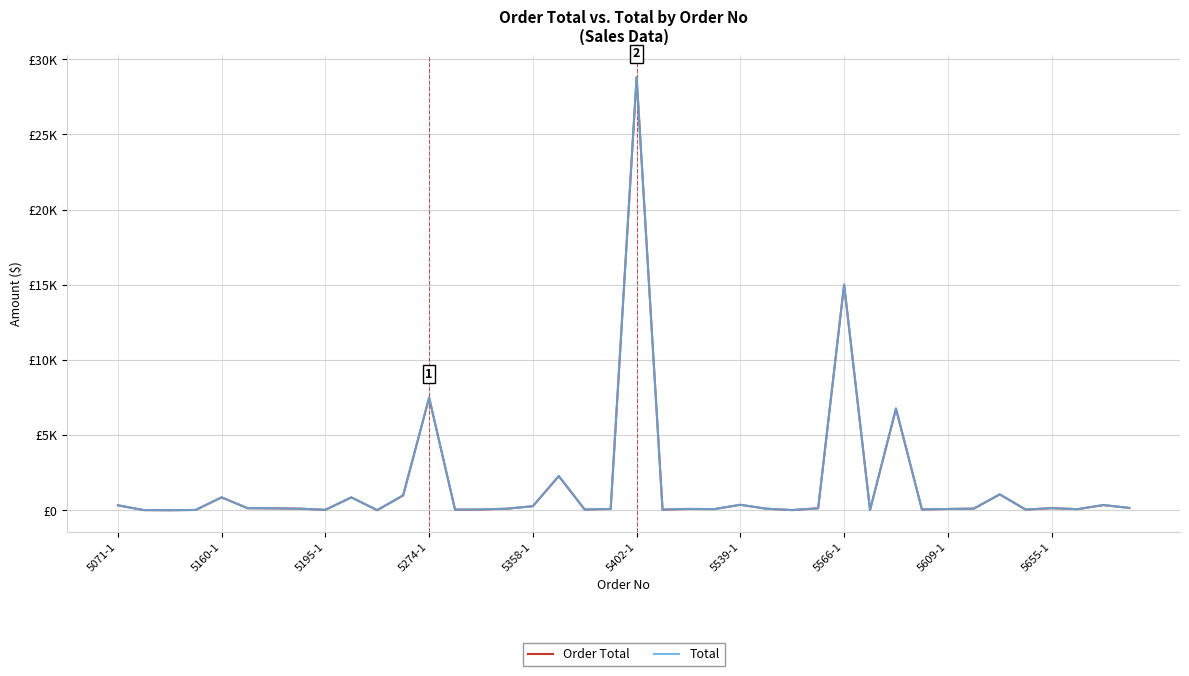

Does the chart display data point markers on the line(s)?

No